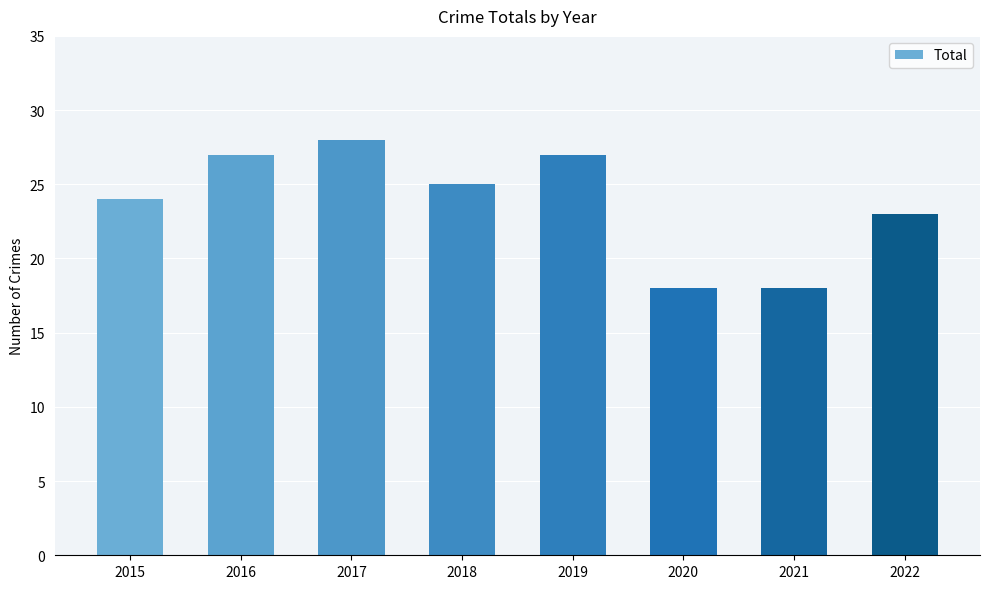

What is the smallest value displayed?

18